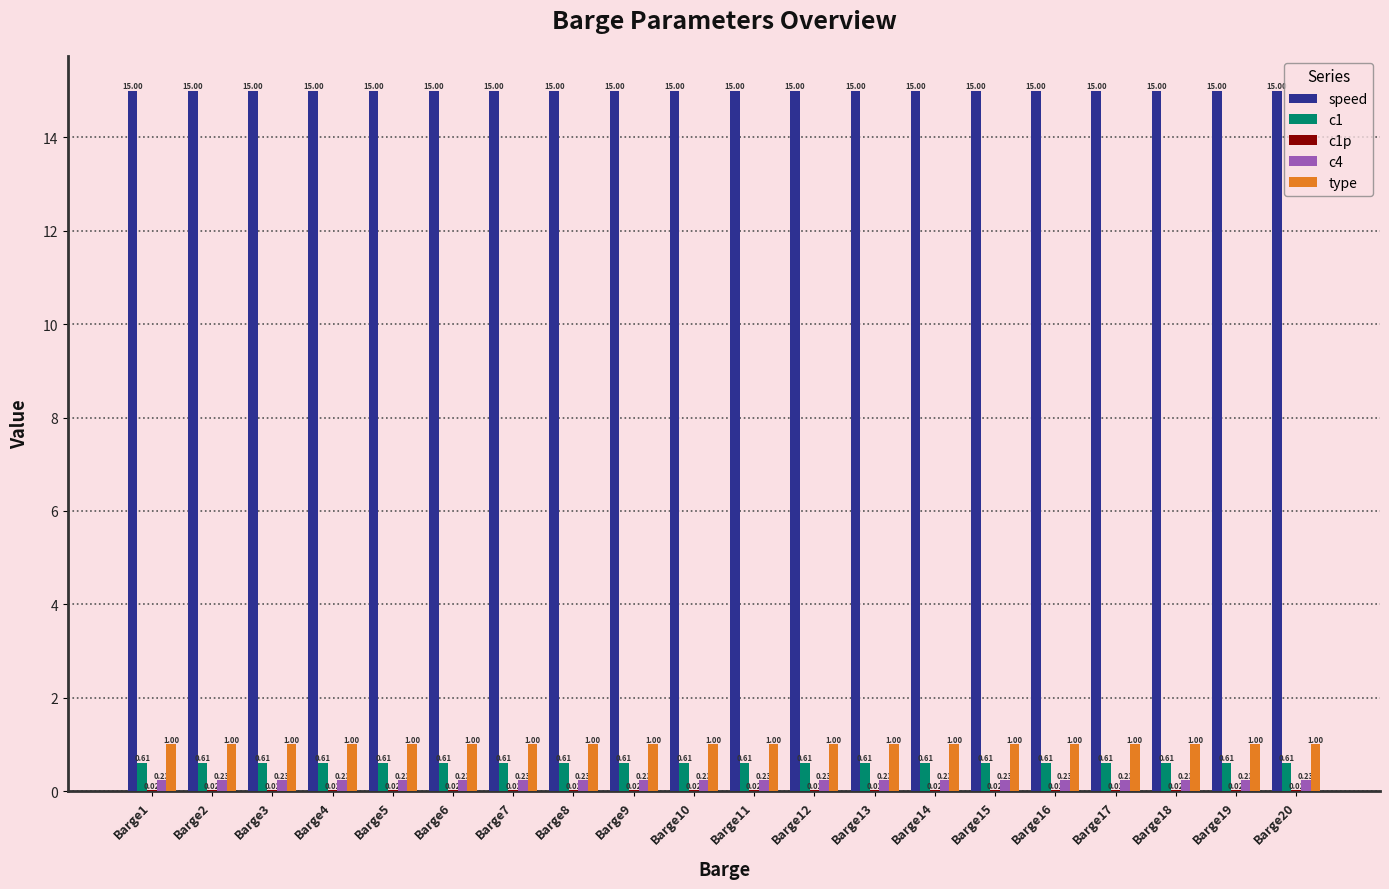

Are the bars horizontal?

No